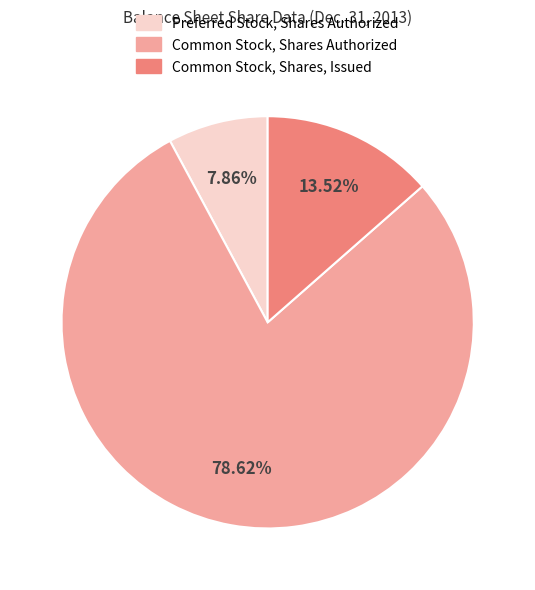

To the nearest percent, what portion does Common Stock, Shares Authorized represent?

79%